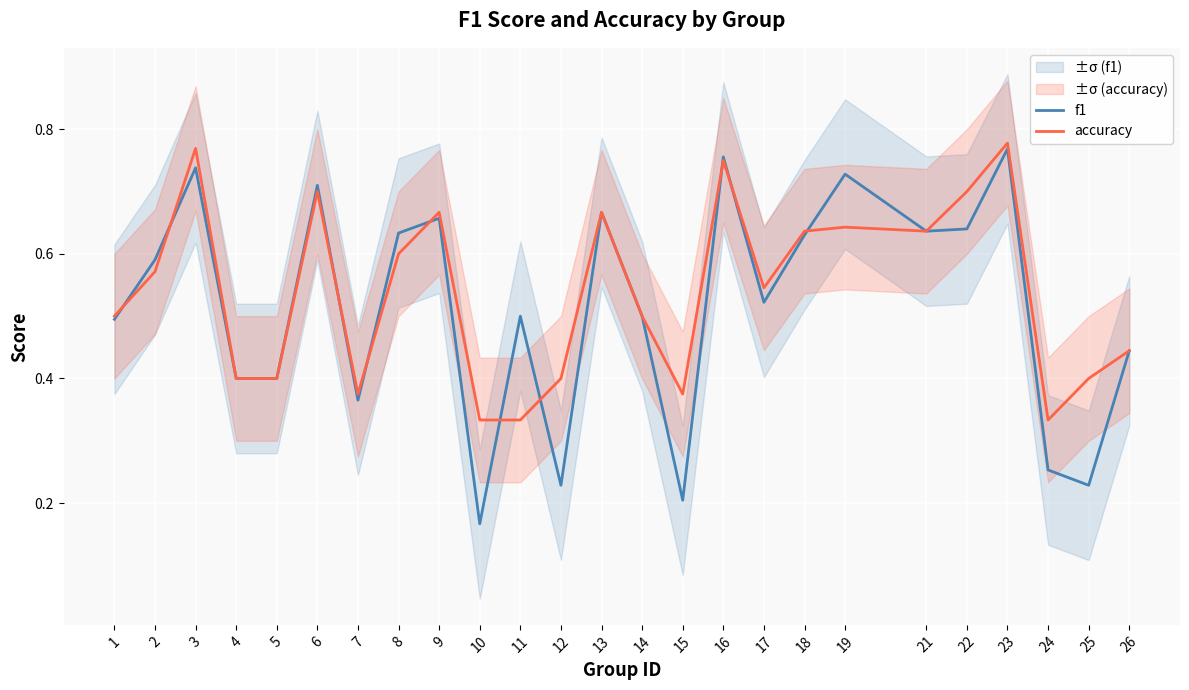

At 16, list the series in order from largest to smallest.

f1, accuracy